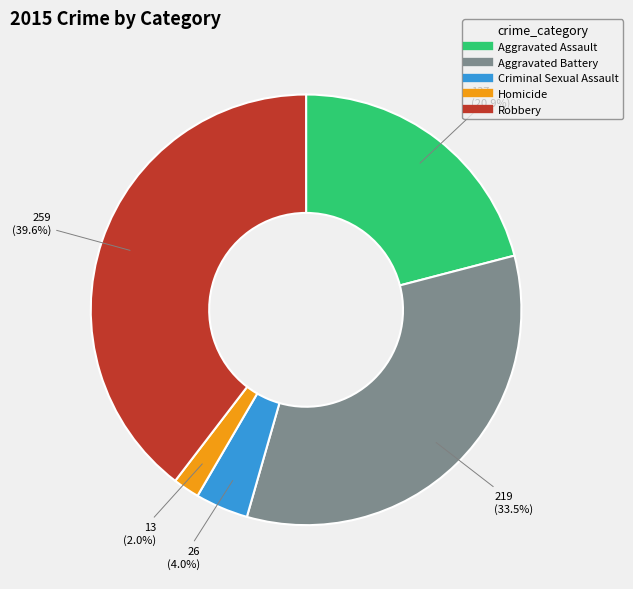

To the nearest percent, what is the average slice percentage?

20%